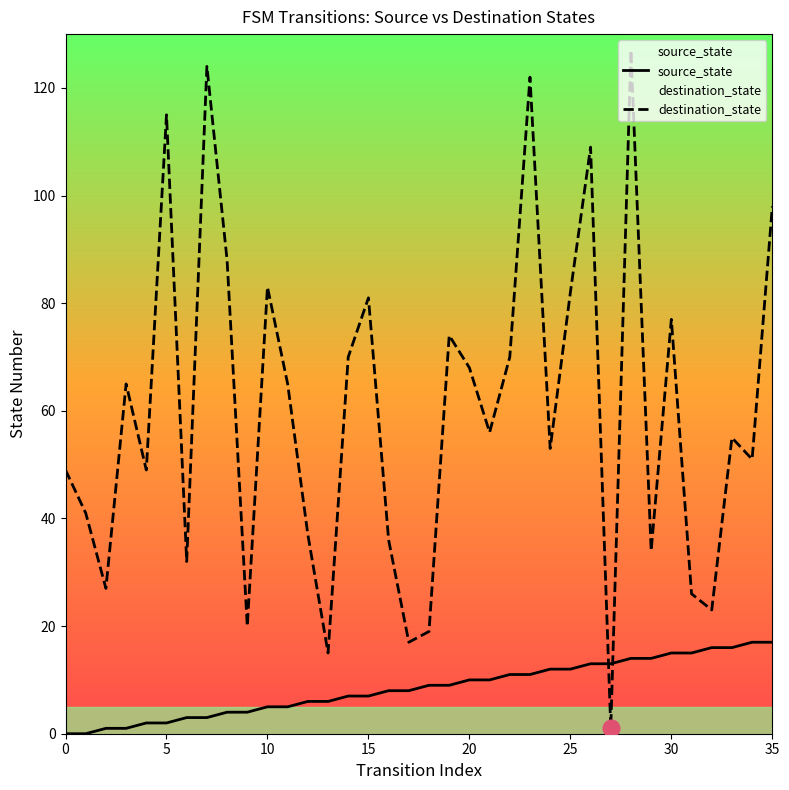

Between 14 and 28, which series saw the biggest shift?

destination_state